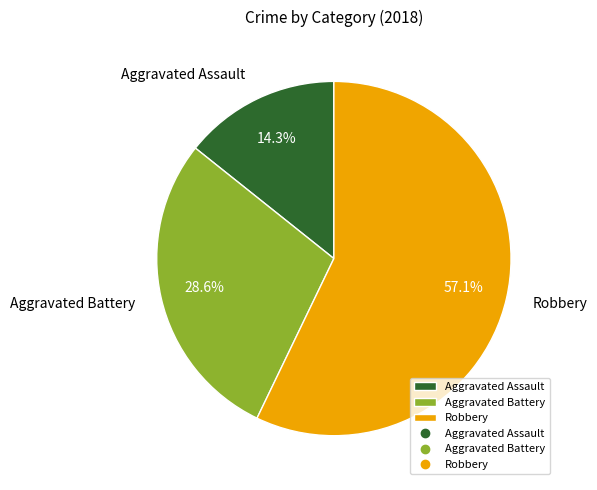

Is it true that Aggravated Battery is 29% of the pie?

True